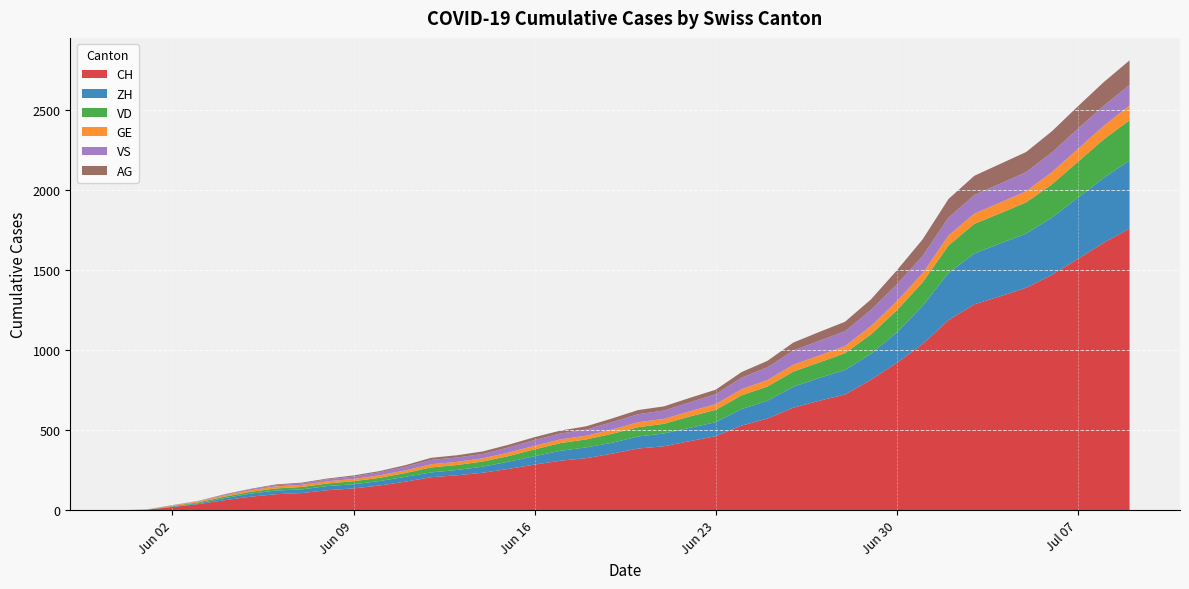

What are all the series names shown in the legend?

CH, ZH, VD, GE, VS, AG